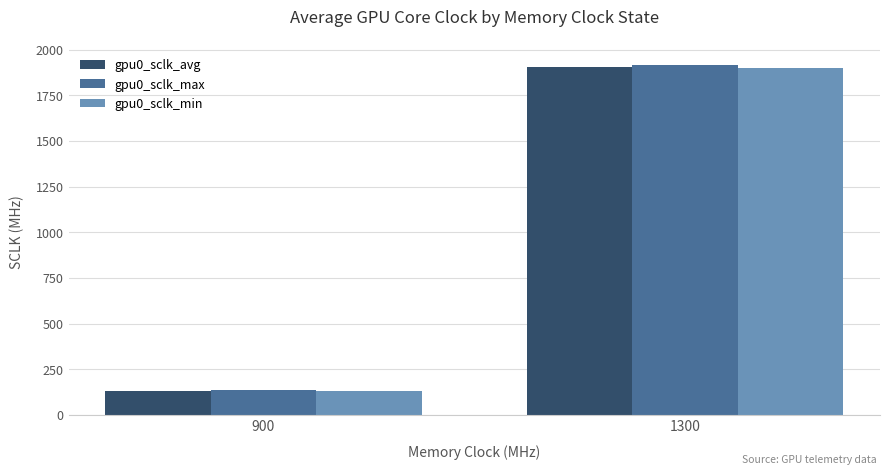

At which category does the chart reach its peak across all series?

1300